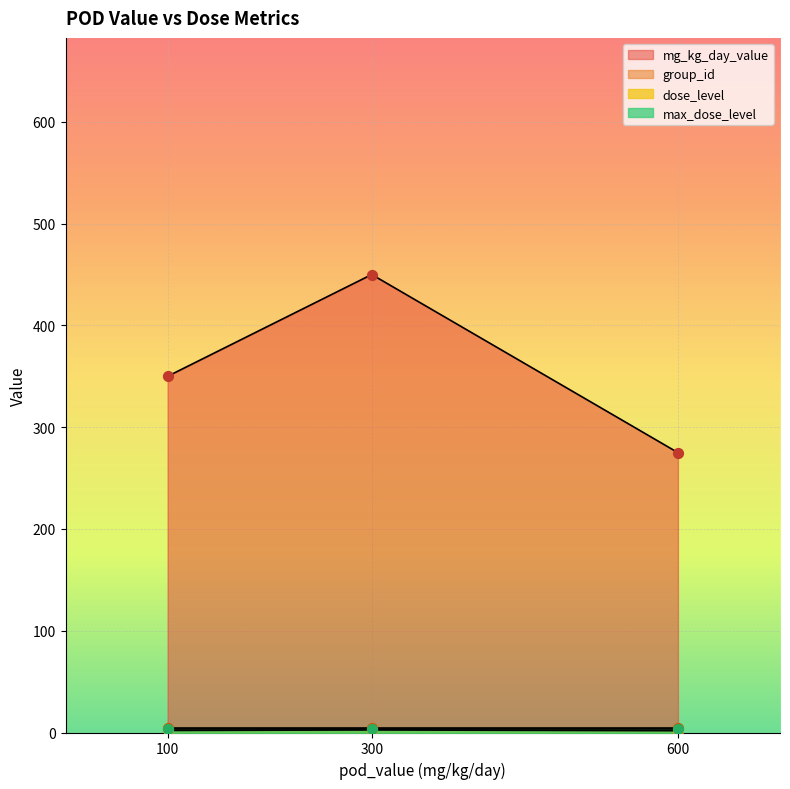

Which series has the widest spread of Y values?

mg_kg_day_value